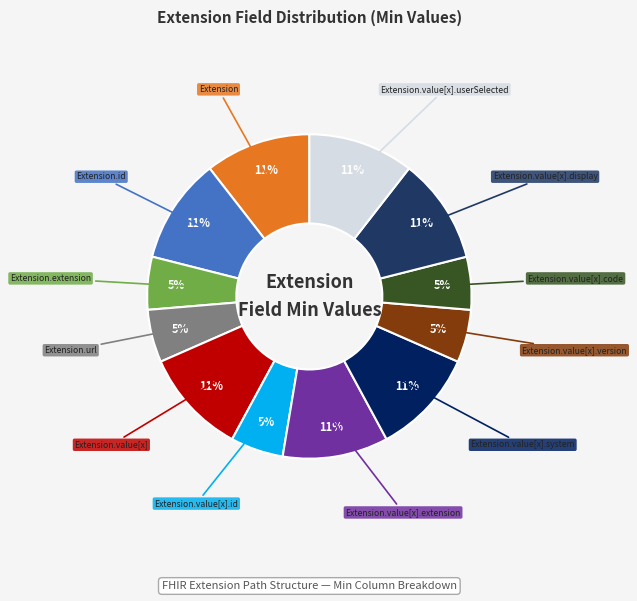

Rank the categories by value from highest to lowest.

Extension, Extension.id, Extension.value[x], Extension.value[x].extension, Extension.value[x].system, Extension.value[x].display, Extension.value[x].userSelected, Extension.extension, Extension.url, Extension.value[x].id, Extension.value[x].version, Extension.value[x].code